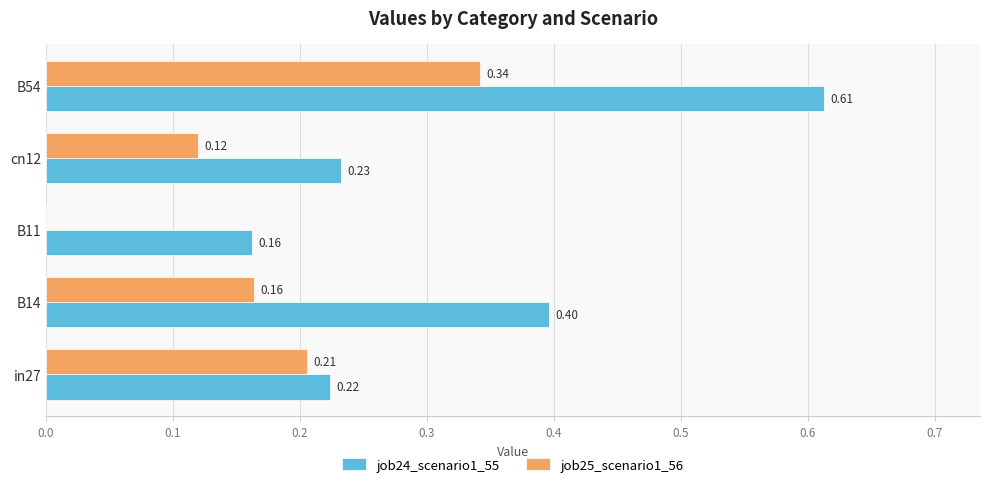

What is the sum of all job25_scenario1_56 values?

0.8